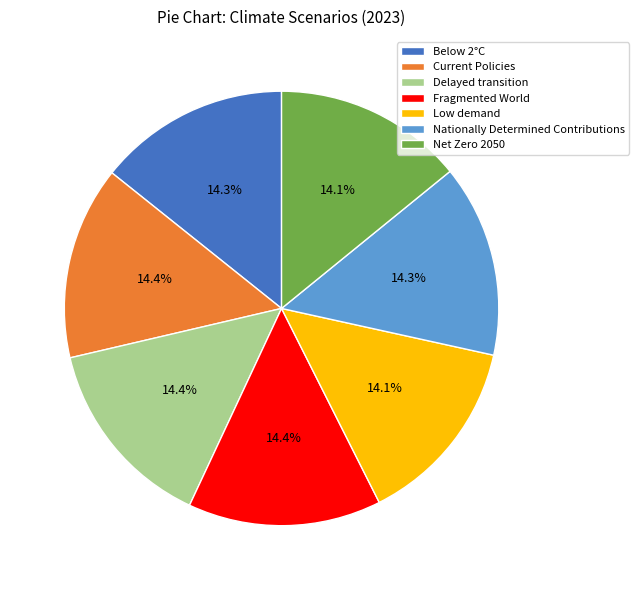

Is there a majority slice in this chart?

No